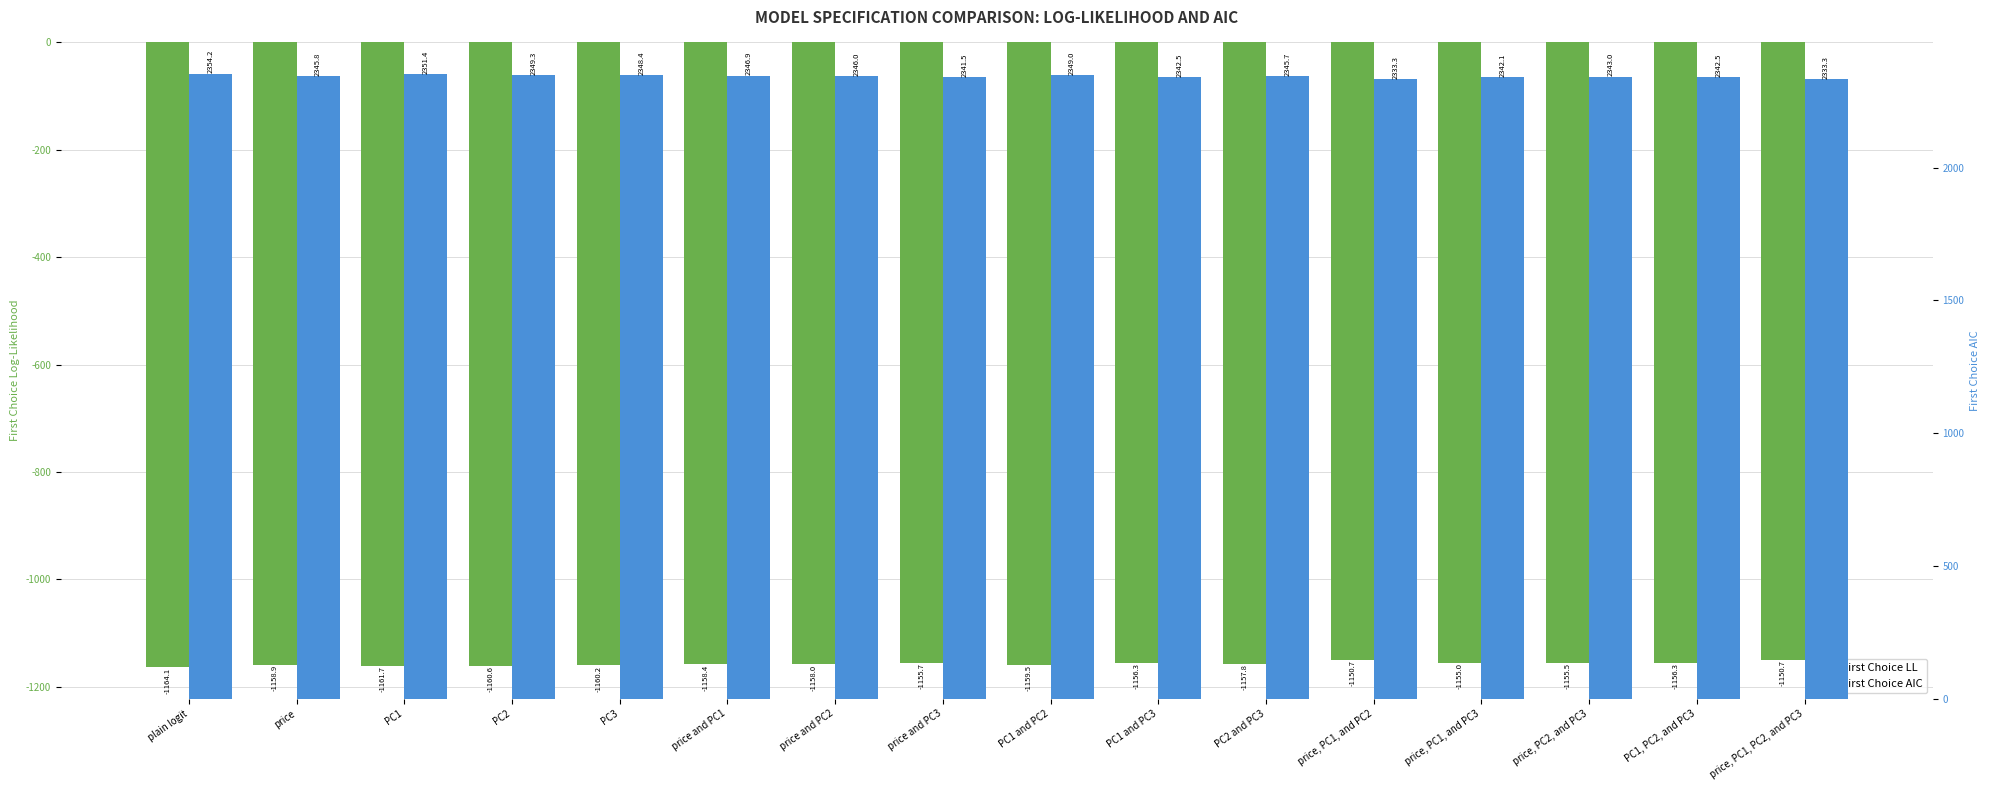

The First Choice AIC series shows 4027.6 at PC2 and PC3. True or false?

False